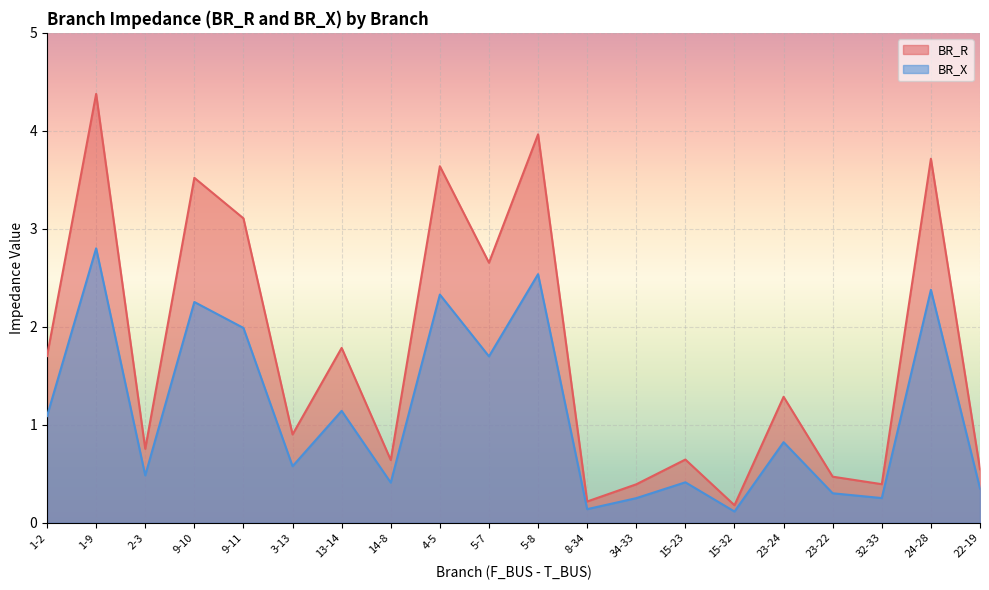

How many lines are shown in the chart?

2